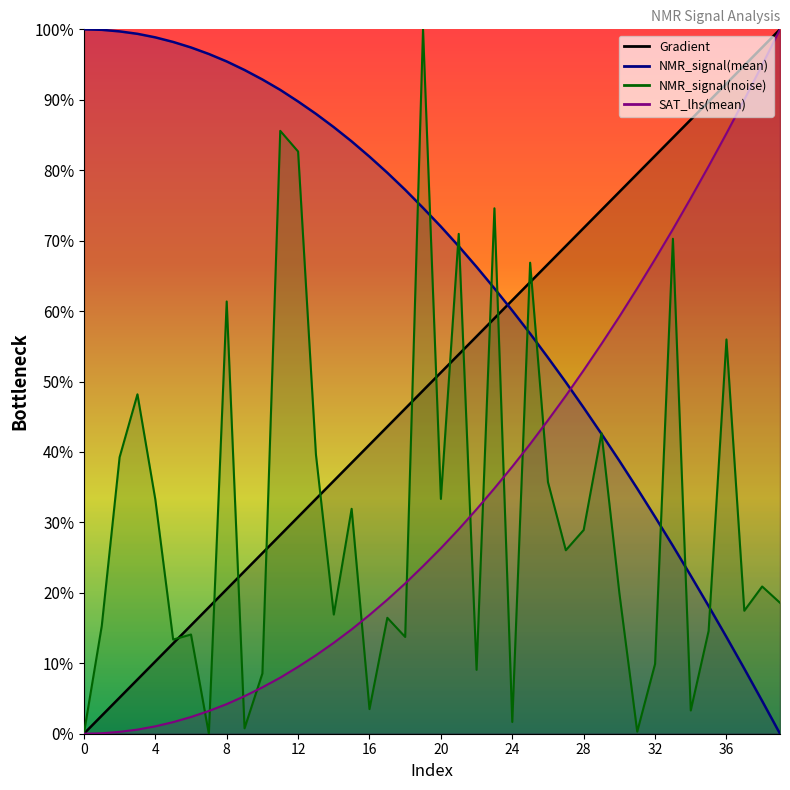

Between 14 and 39, which series saw the biggest shift?

SAT_lhs(mean)